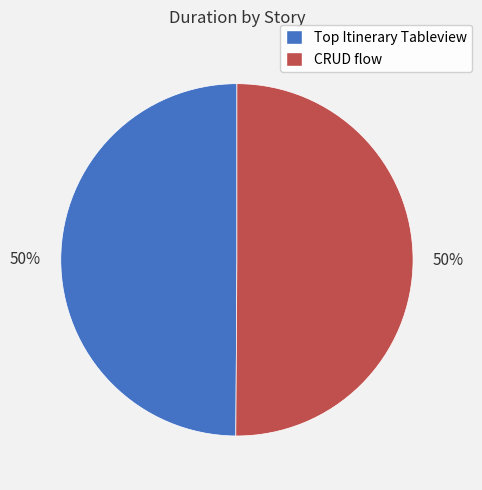

What percentage is the CRUD flow slice, to the nearest percent?

50%